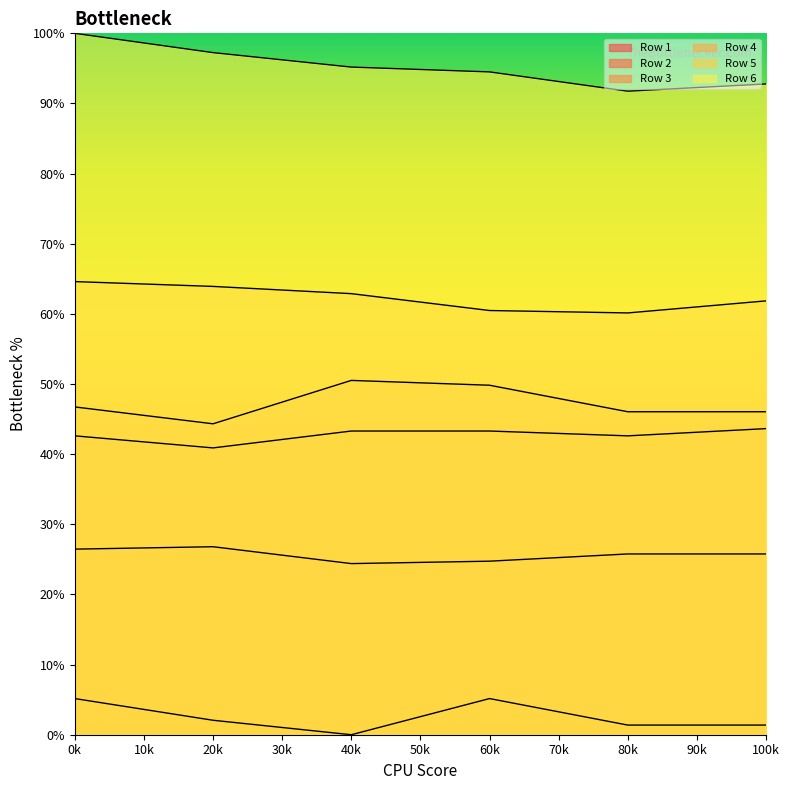

How many lines are shown in the chart?

6